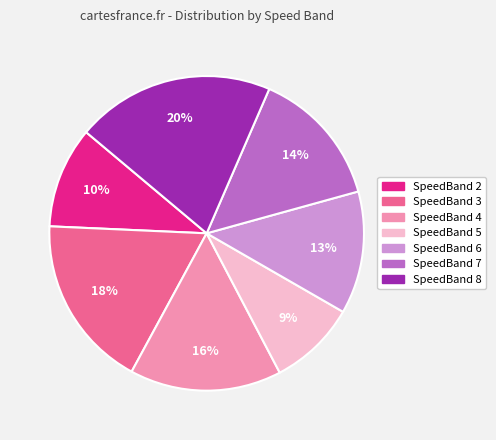

Rank the categories by value from highest to lowest.

SpeedBand 8, SpeedBand 3, SpeedBand 4, SpeedBand 7, SpeedBand 6, SpeedBand 2, SpeedBand 5